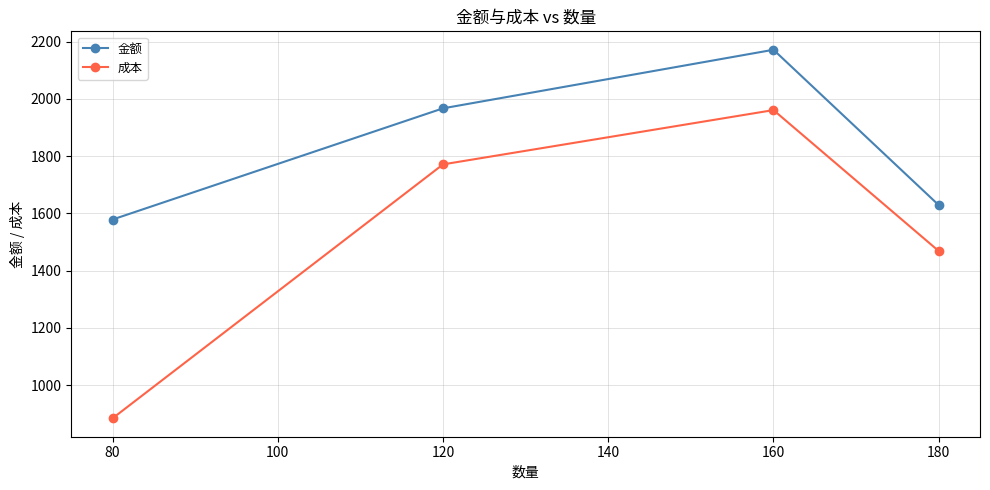

What are all the series names shown in the legend?

金额, 成本